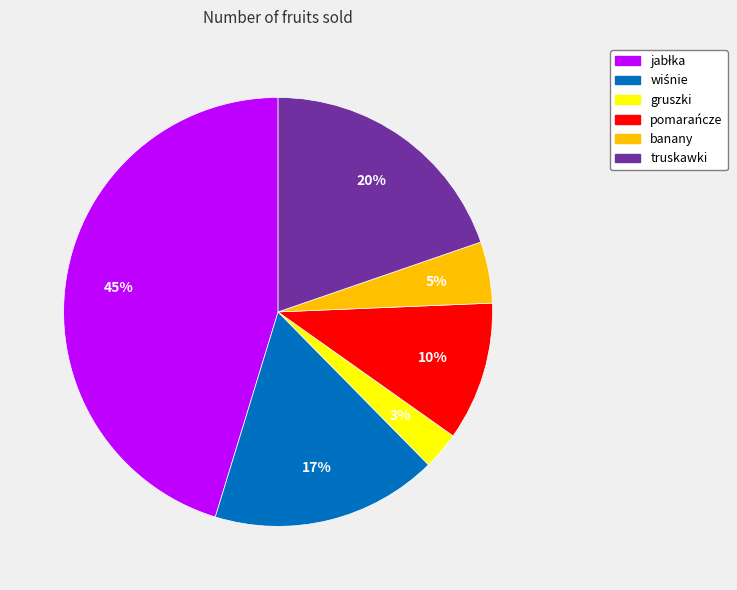

True or false: banany accounts for 5% of the total.

True